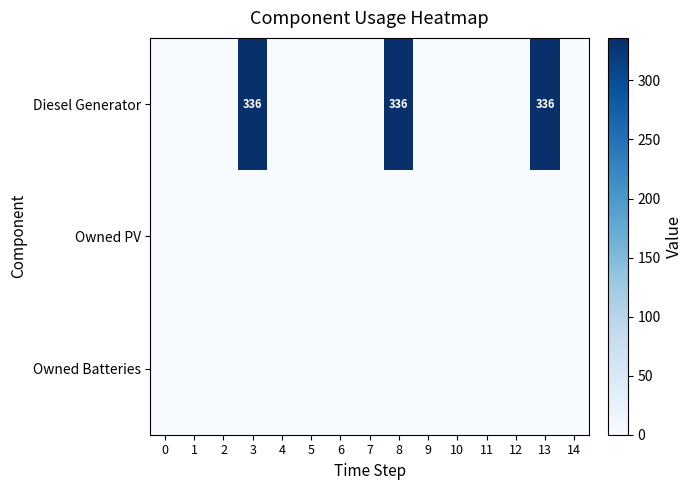

How many data points does each series have?

15